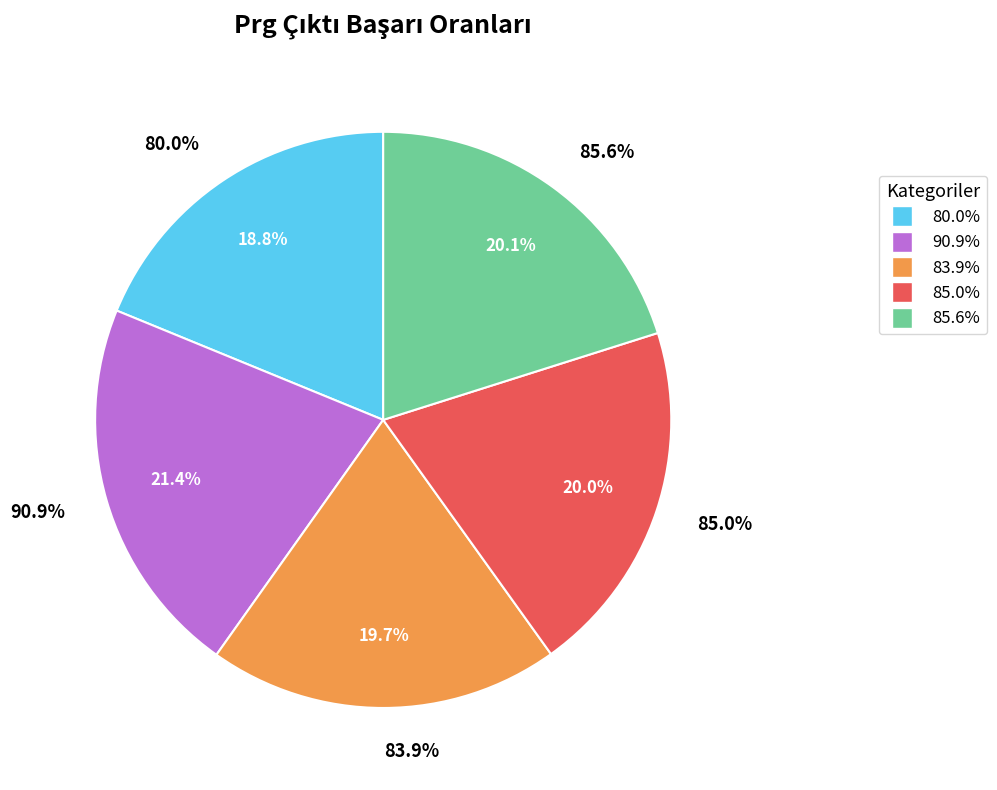

Does any single category account for the majority?

No